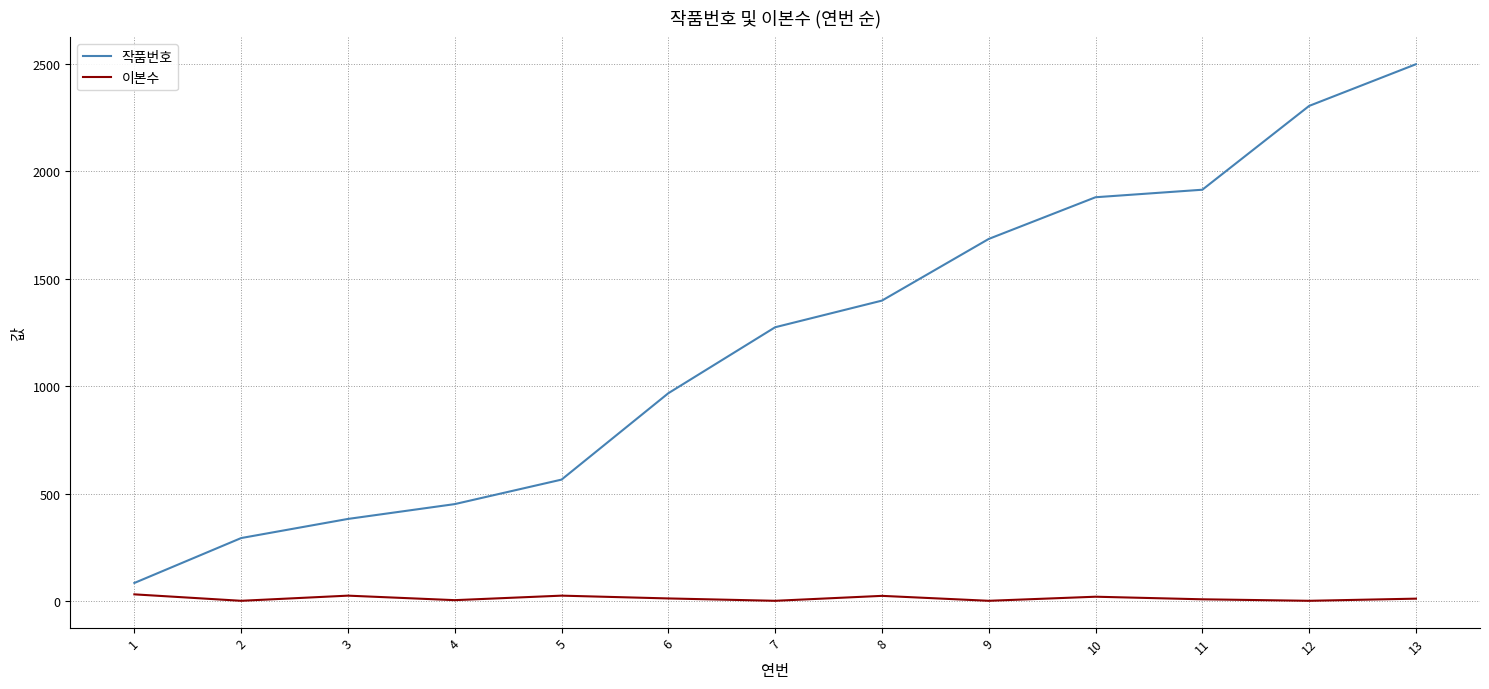

What is the highest value of the 작품번호 series?

2499